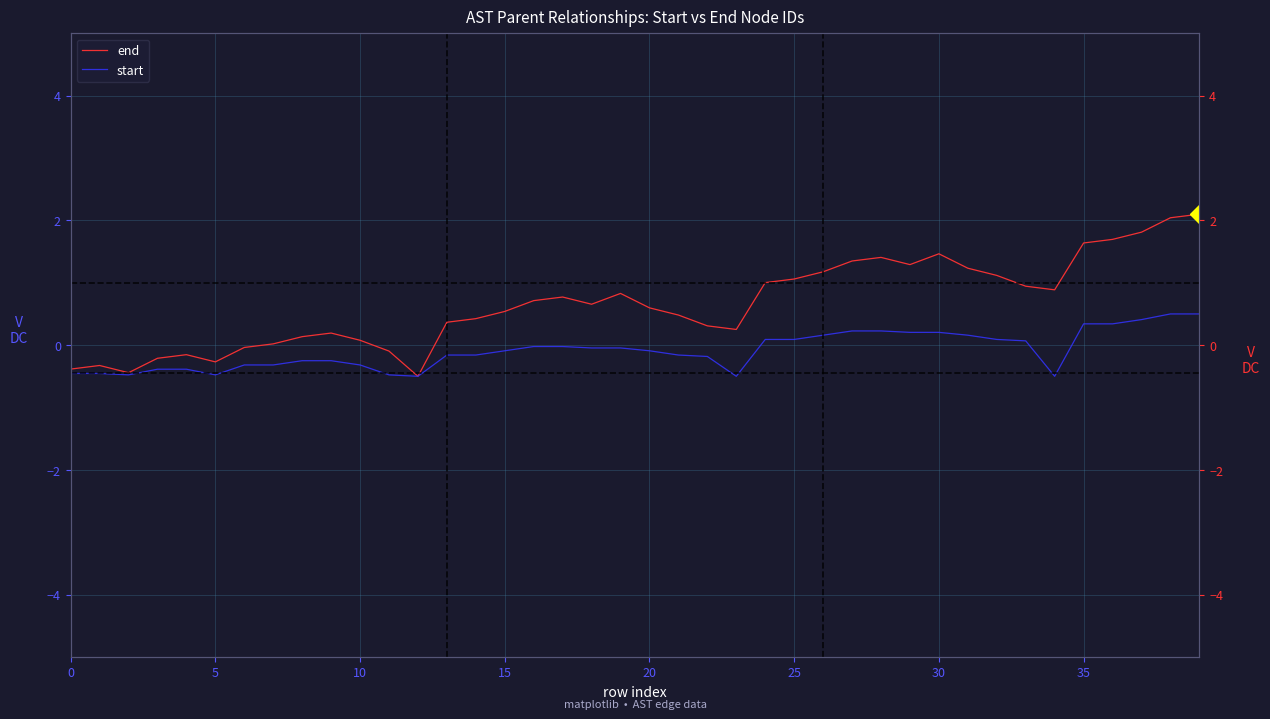

The end series shows -0.1 at 11. True or false?

False